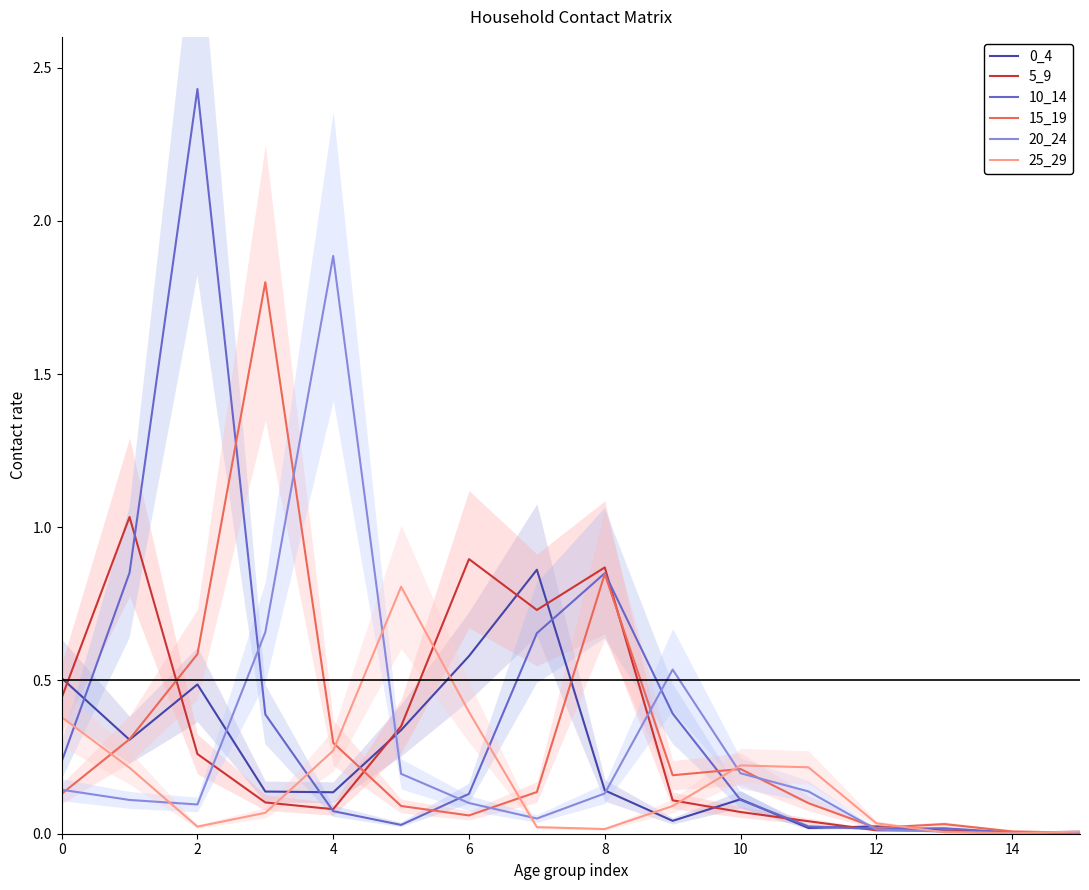

What is the value of the 0_4 point at the 6th from the left?

0.3